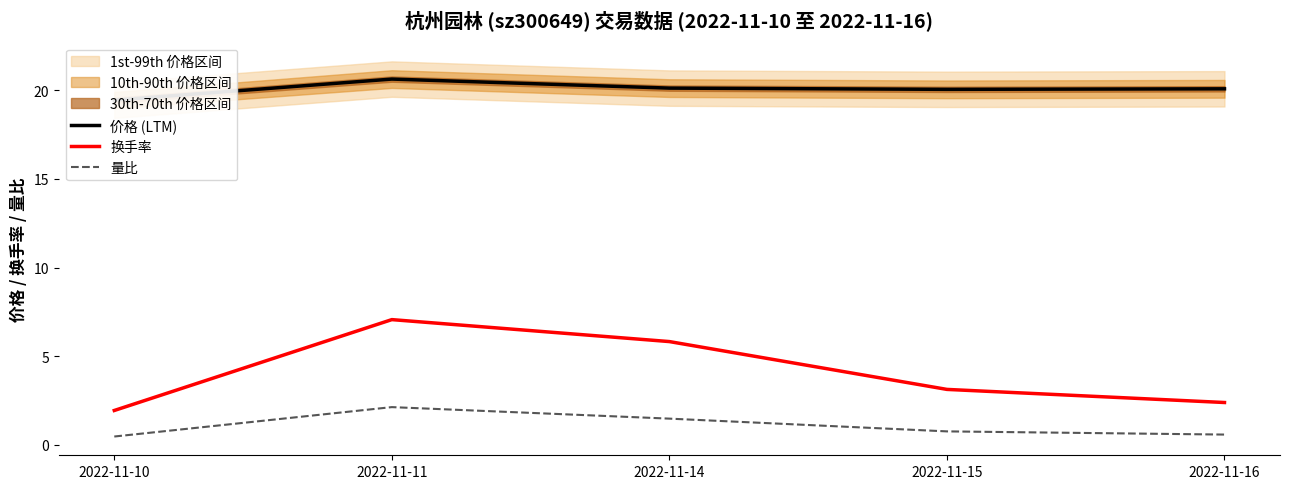

True or false: 价格 (LTM) and 量比 intersect in this chart.

False